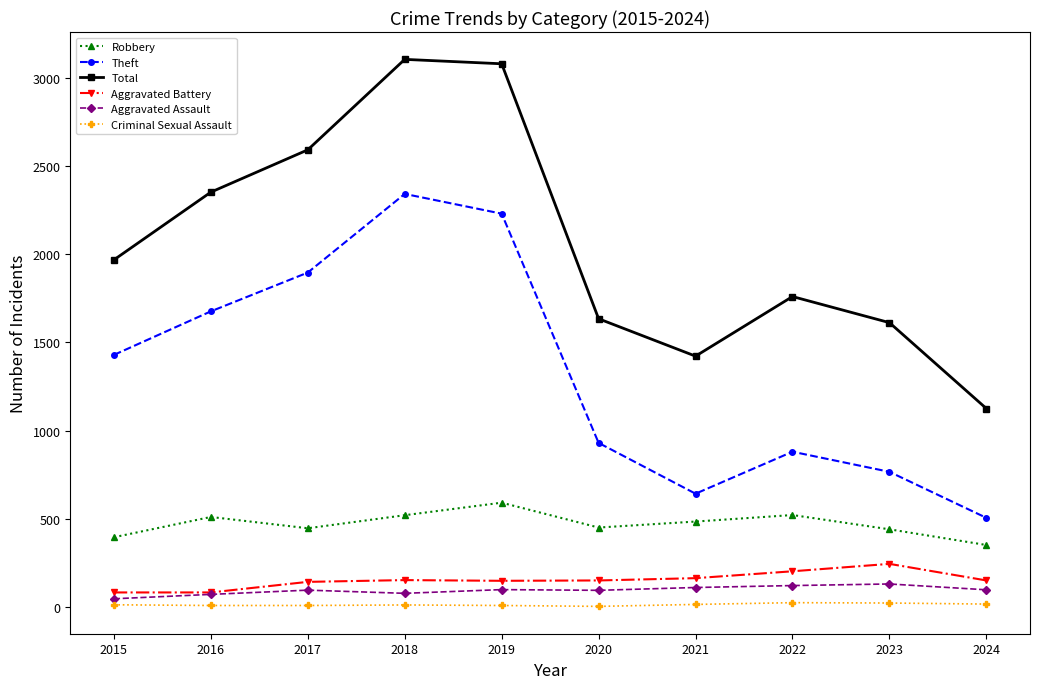

True or false: Theft has a value of 930 at 2020.

True